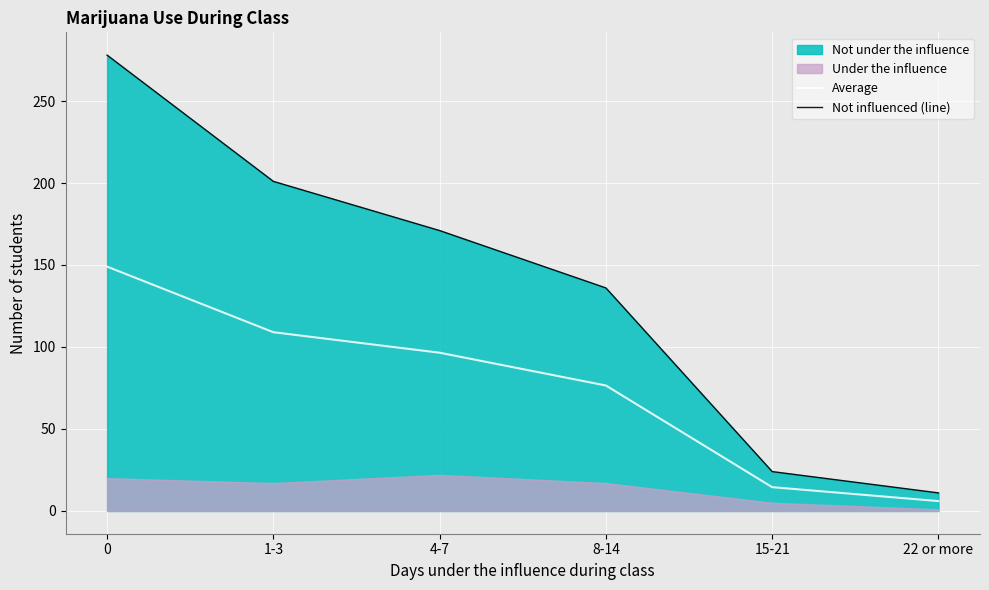

What is the total value across all series at 0?

427.0